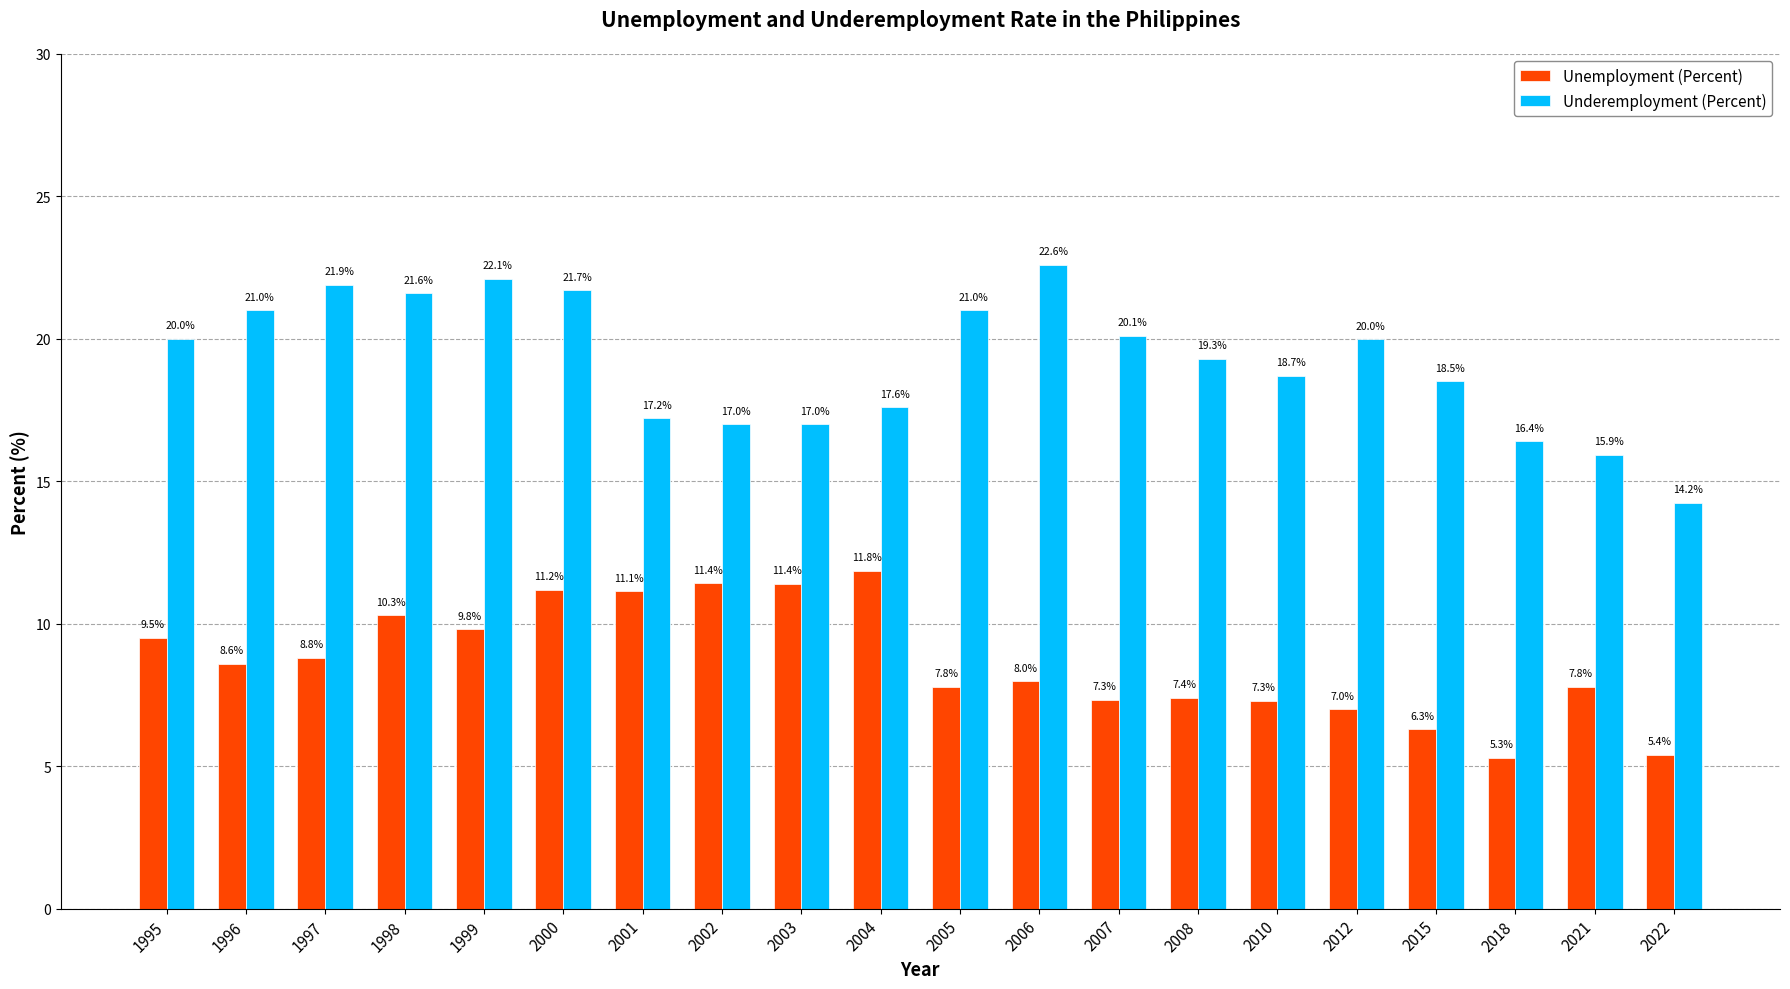

How many bars are there in total?

40